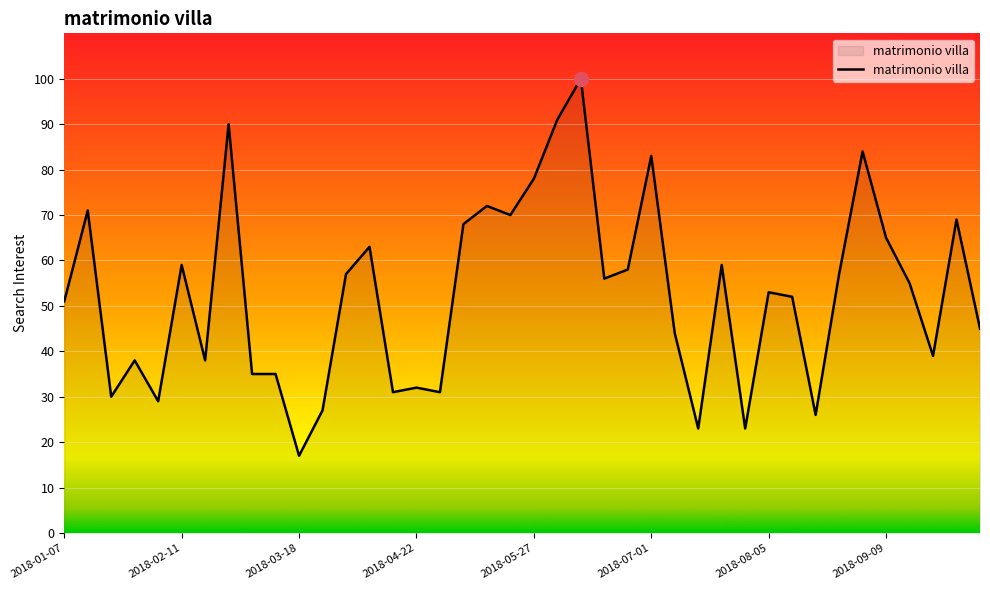

What is the greatest value displayed?

100